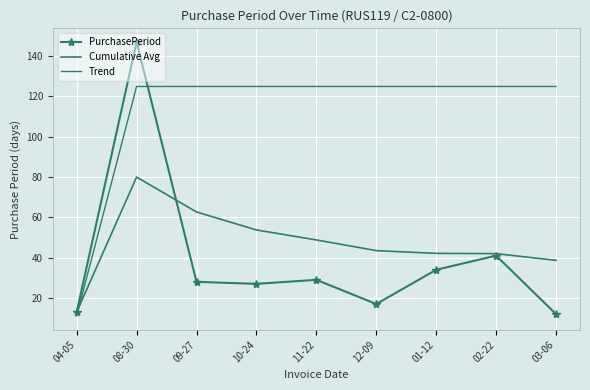

Between which two adjacent categories do PurchasePeriod and Trend first intersect?

08-30 and 09-27